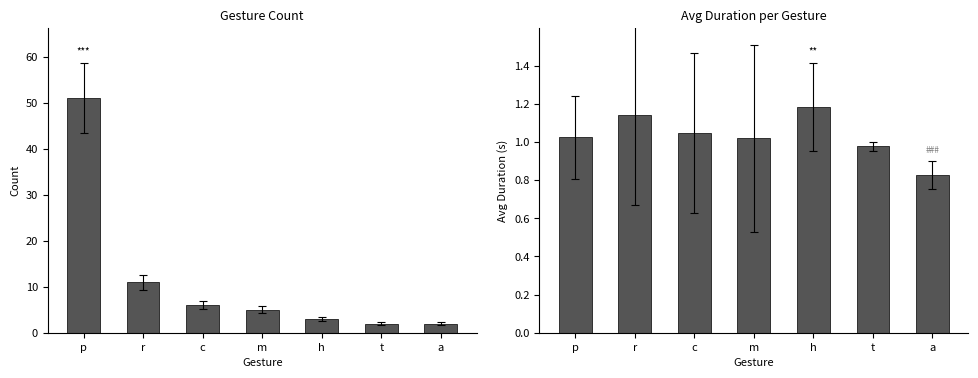

Reading right to left, what are all the values shown in this chart?

Count: a=2.0	t=2.0	h=3.0	m=5.0	c=6.0	r=11.0	p=51.0
Avg Duration: a=0.8	t=1.0	h=1.2	m=1.0	c=1.0	r=1.1	p=1.0